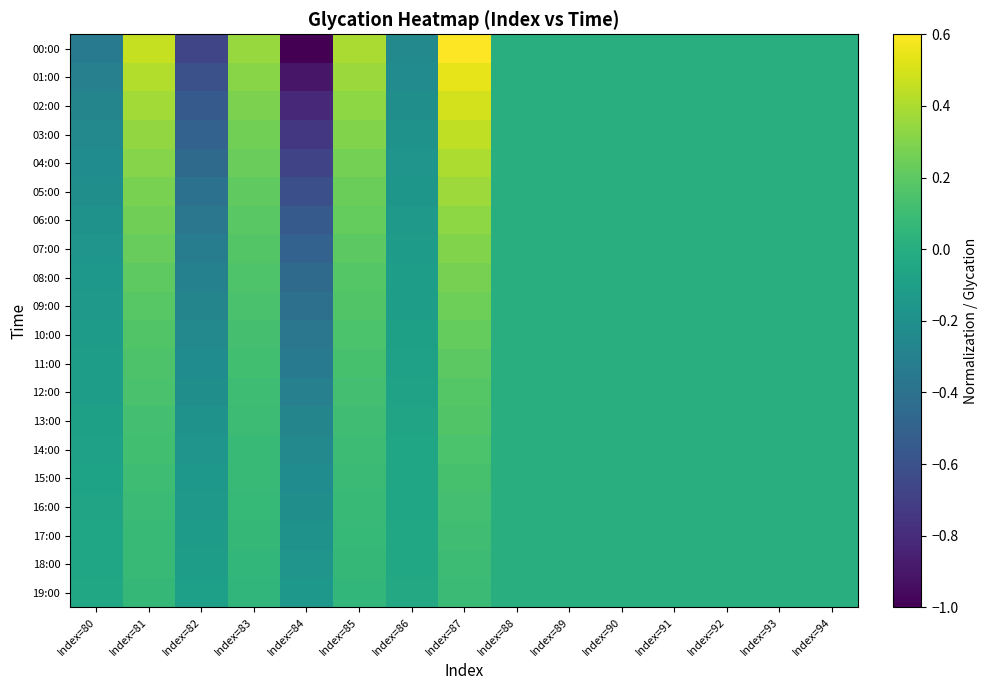

Count the number of categories in the chart.

15